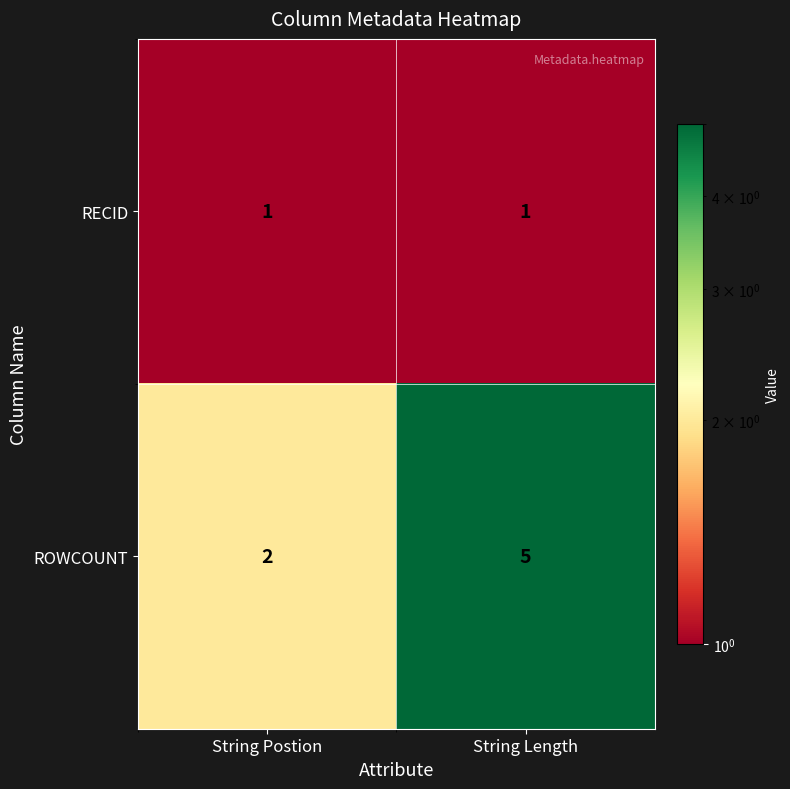

The ROWCOUNT series shows 2 at String Postion. True or false?

True